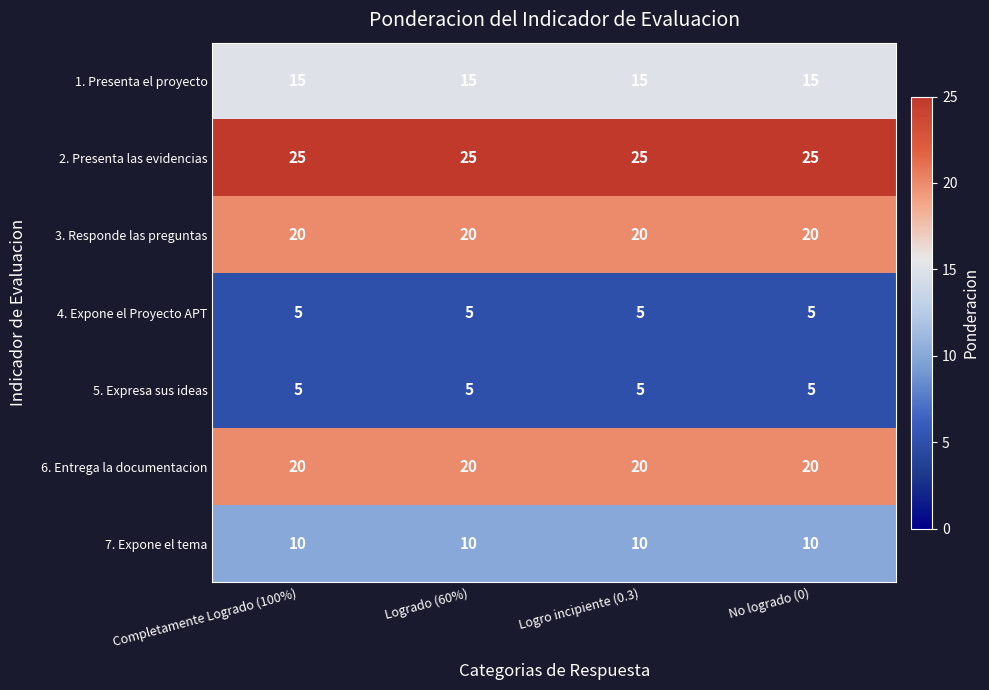

What is the average value of the 3. Responde las preguntas series?

20